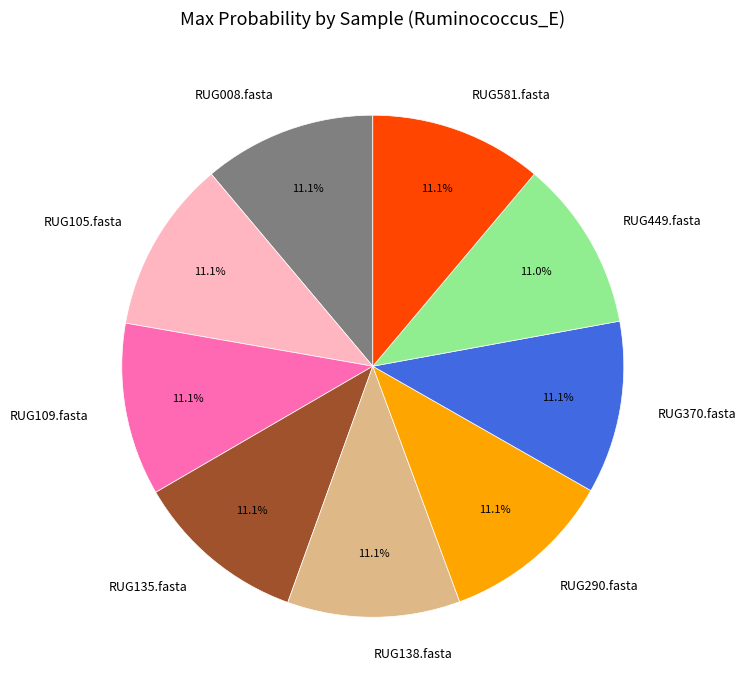

Is there any slice that represents more than half of the pie?

No